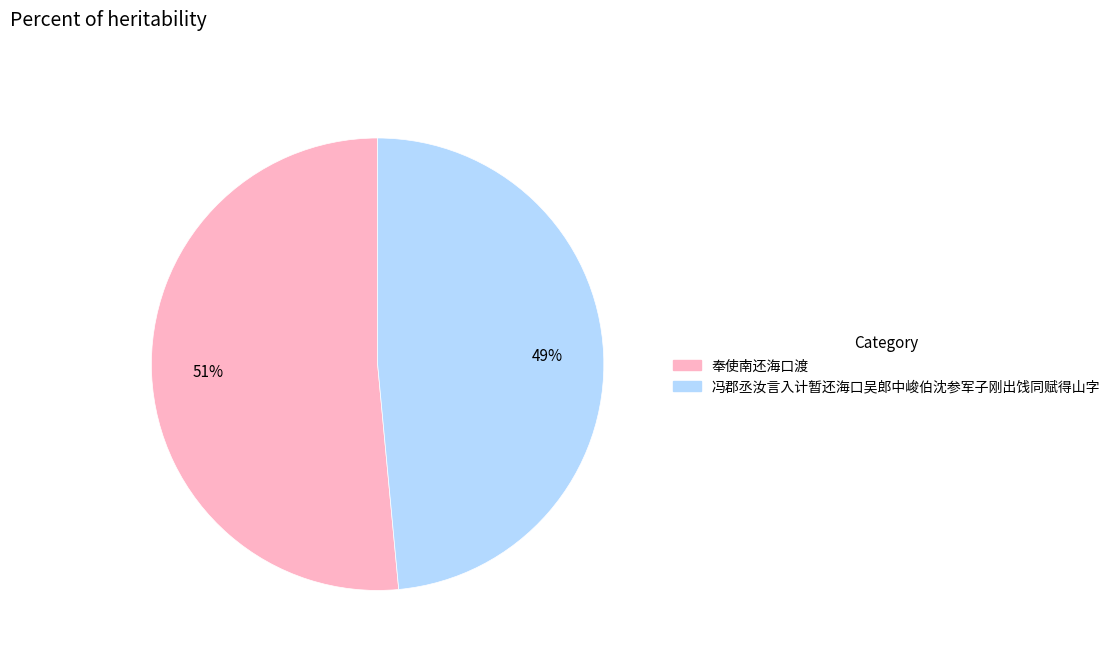

To the nearest percent, what portion does 奉使南还海口渡 represent?

51%